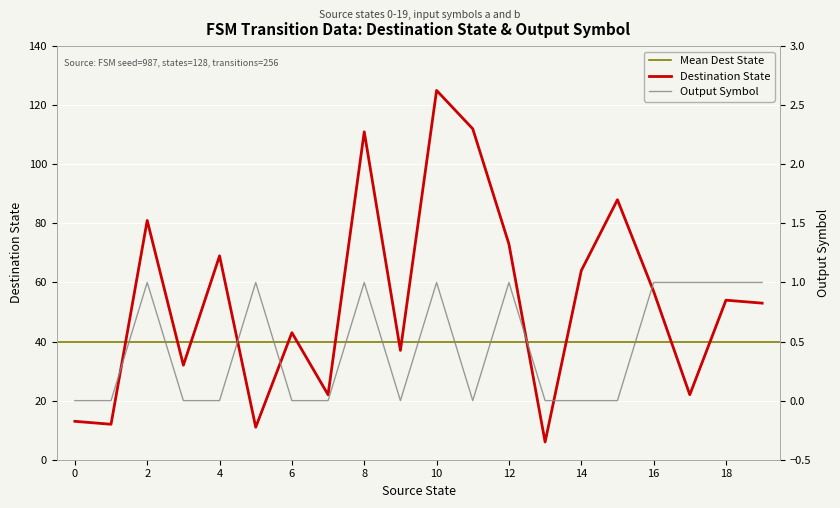

Where is the first local minimum for Output Symbol?

9